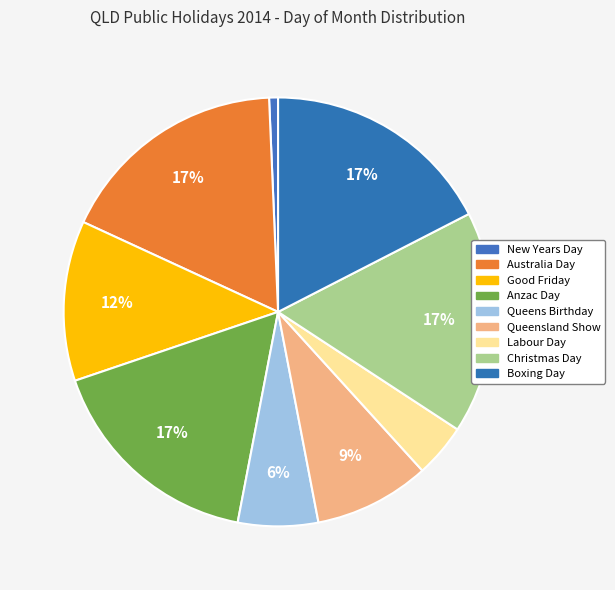

How many segments does this pie chart have?

9